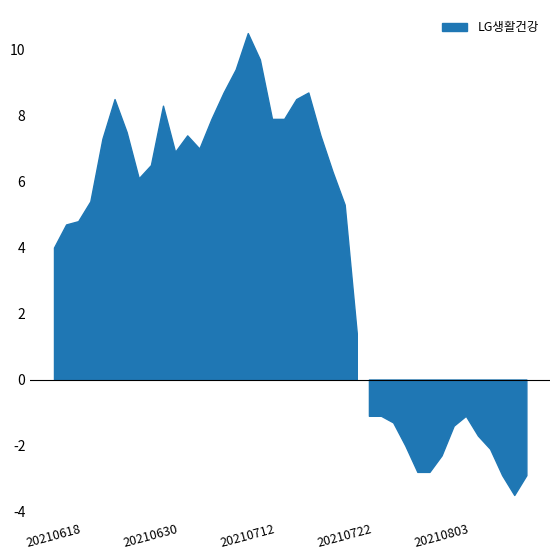

Which label corresponds to the largest value in the chart?

20210712